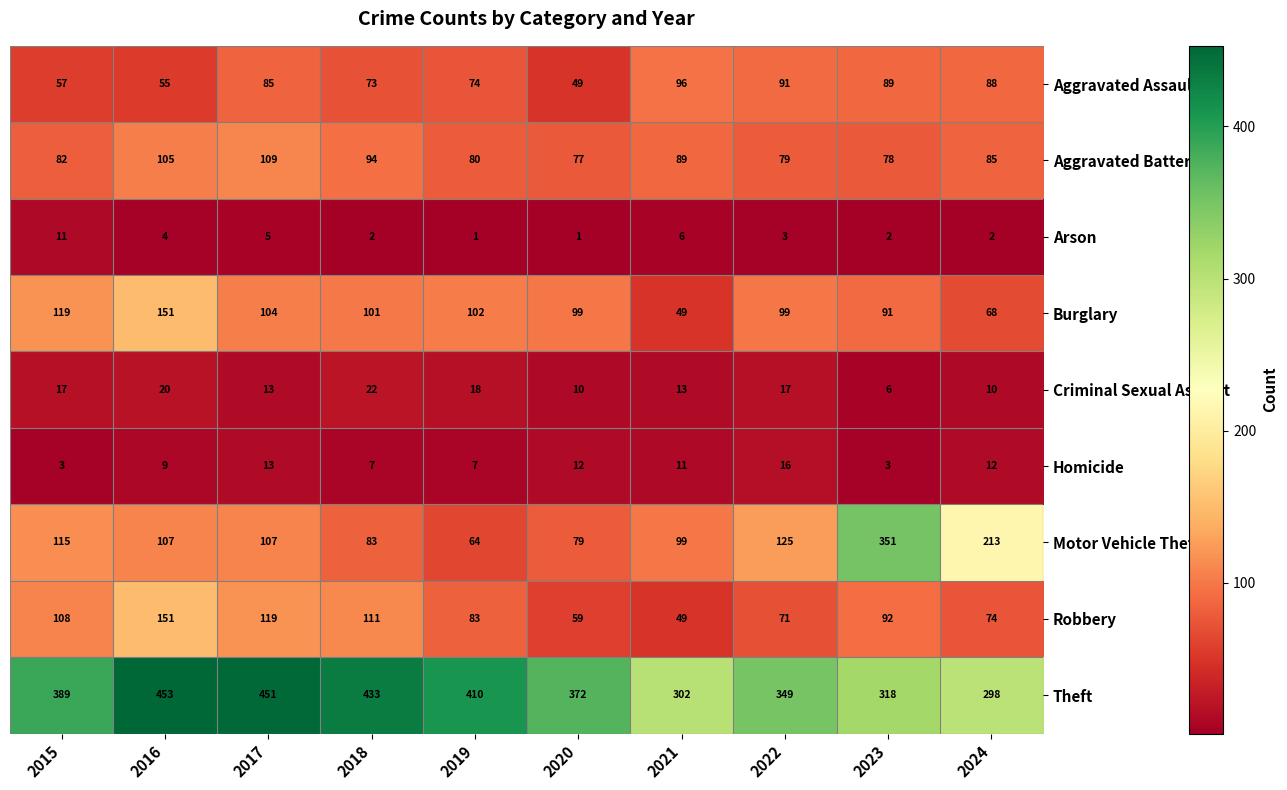

The Arson series shows 11 at 2015. True or false?

True